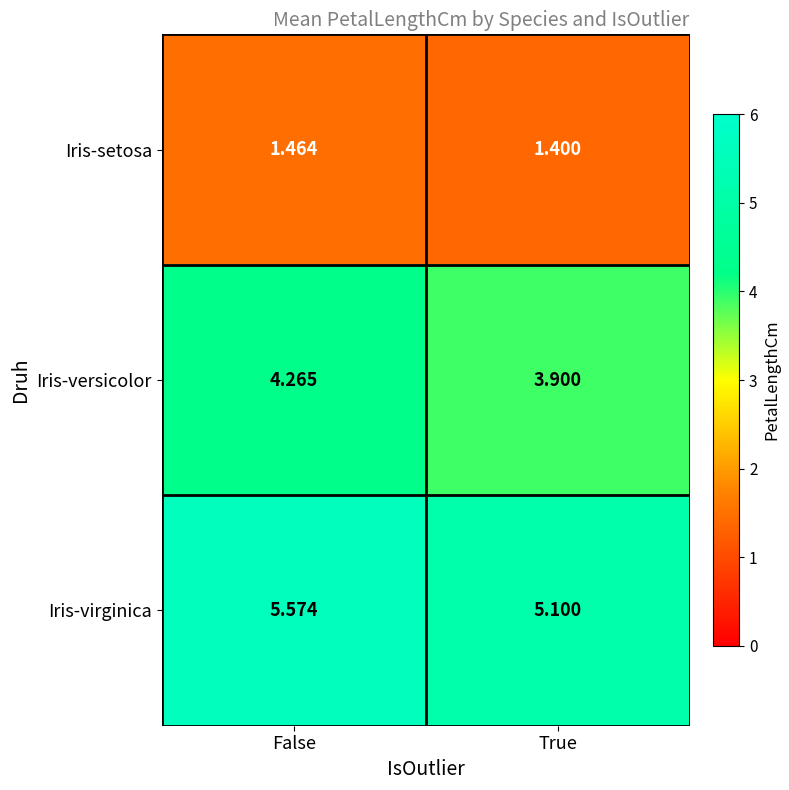

At which label is Iris-virginica closest to 5?

True